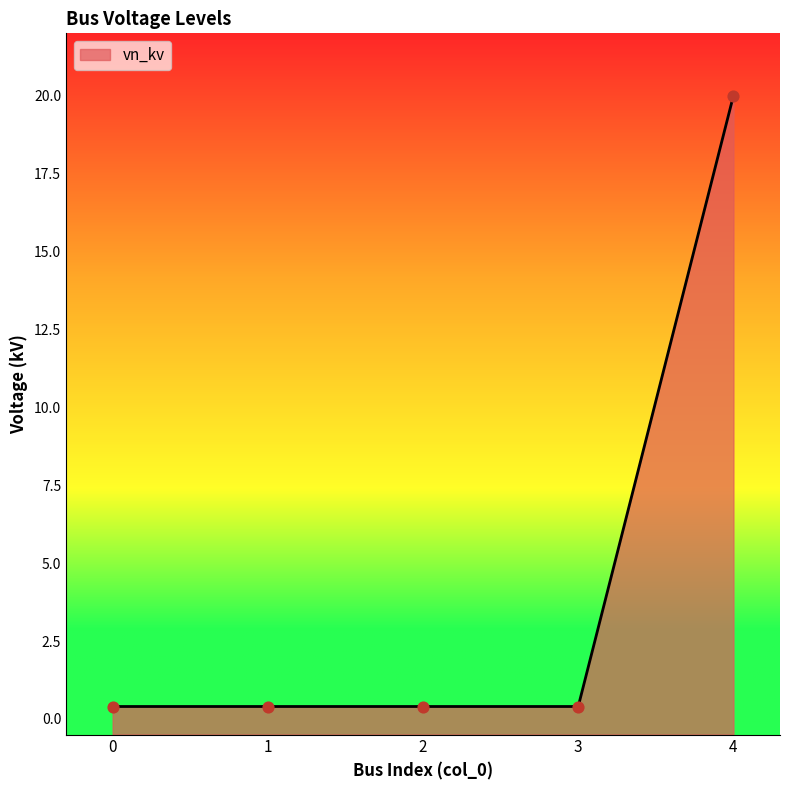

Between 1 and 4, which is larger?

4